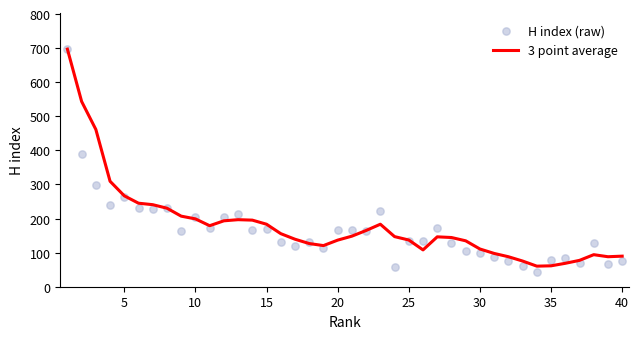

What are all the series names shown in the legend?

3 point average, H index (raw)